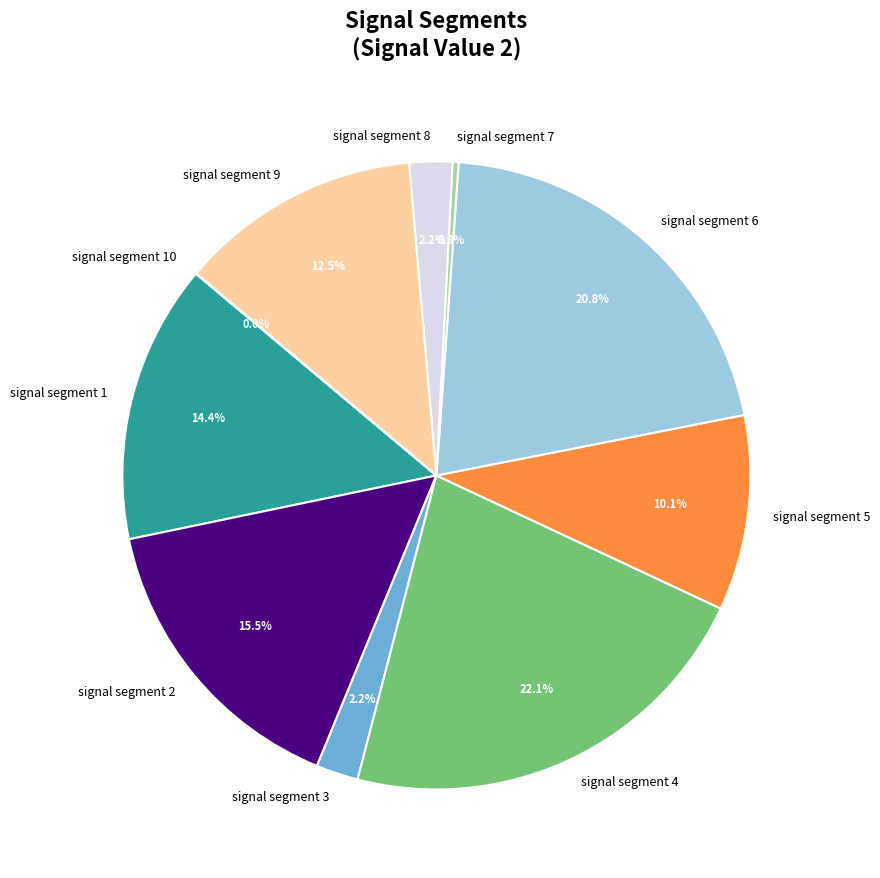

What is the largest slice in the pie chart?

signal segment 4